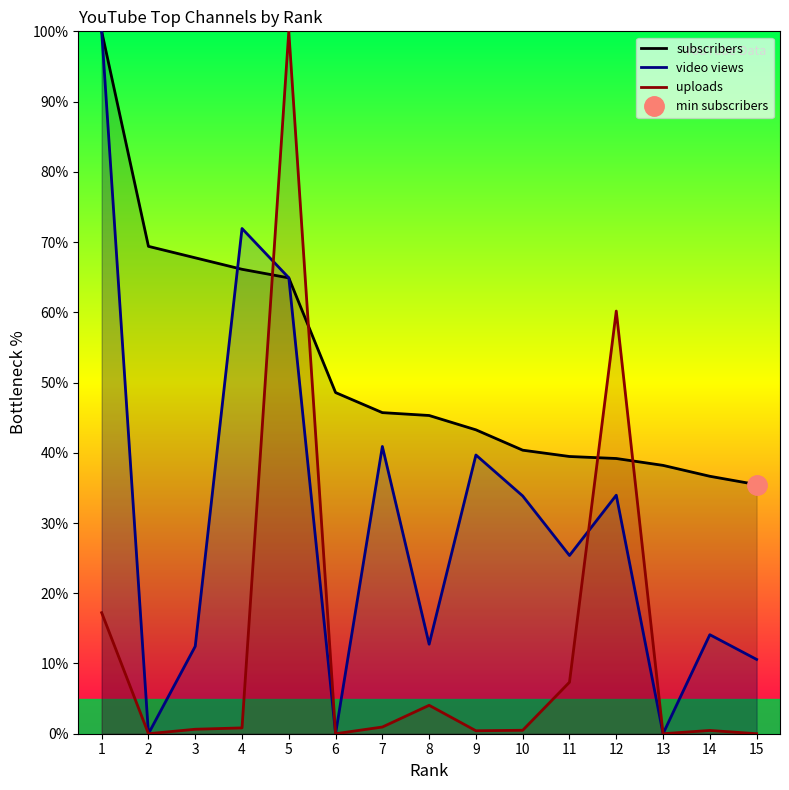

Reading right to left, transcribe all the data shown in this chart.

subscribers: 35.5	36.7	38.2	39.2	39.5	40.4	43.3	45.3	45.7	48.6	64.9	66.1	67.8	69.4	100.0
video views: 10.6	14.1	0.0	34.0	25.4	33.9	39.7	12.7	40.9	0.0	64.9	71.9	12.4	0.0	100.0
uploads: 0.0	0.5	0.0	60.2	7.3	0.5	0.4	4.0	1.0	0.0	100.0	0.8	0.6	0.0	17.2